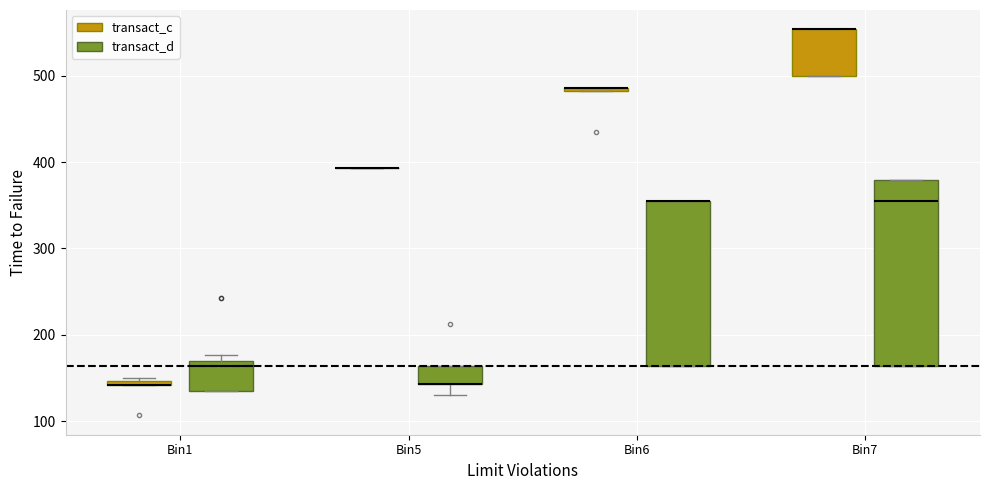

Where is the upper edge of the box for Bin6 (transact_d) on the y-axis? The values are not printed on the chart, so give them approximately, as read against the axis.

360